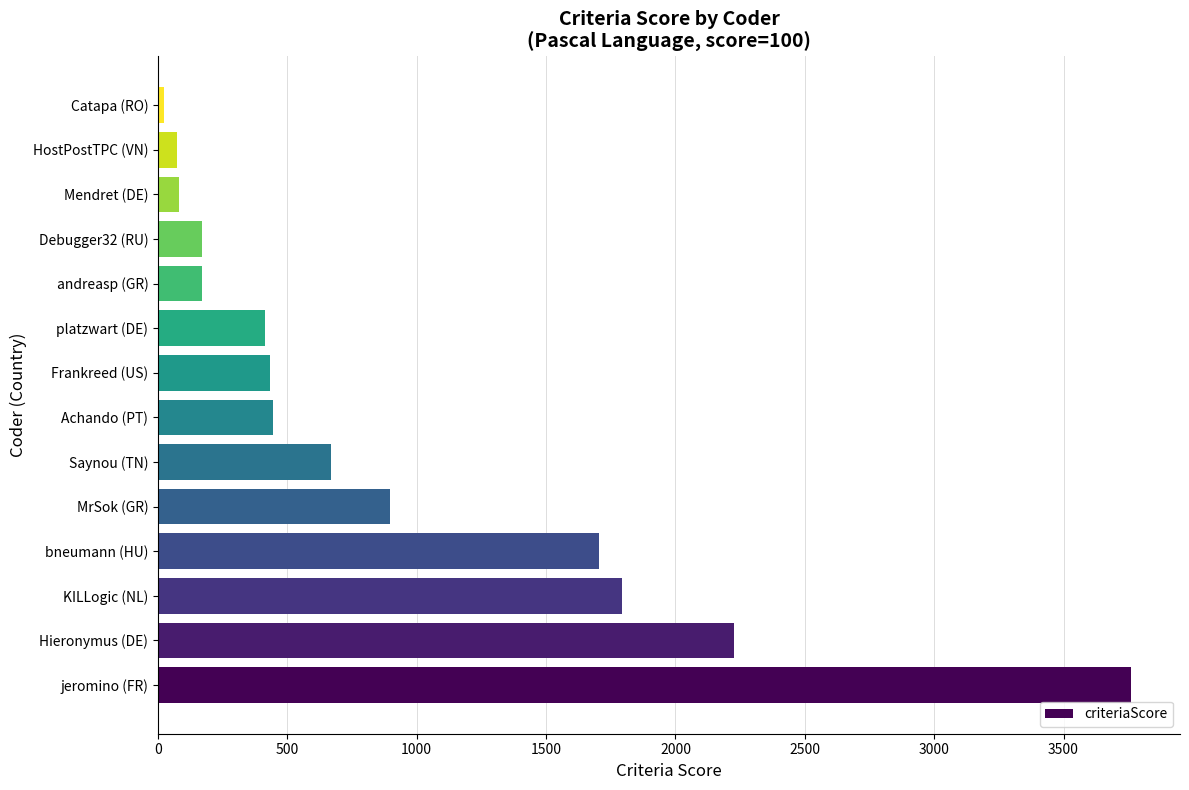

Where is the data nearest to the value 1892?

KILLogic (NL)